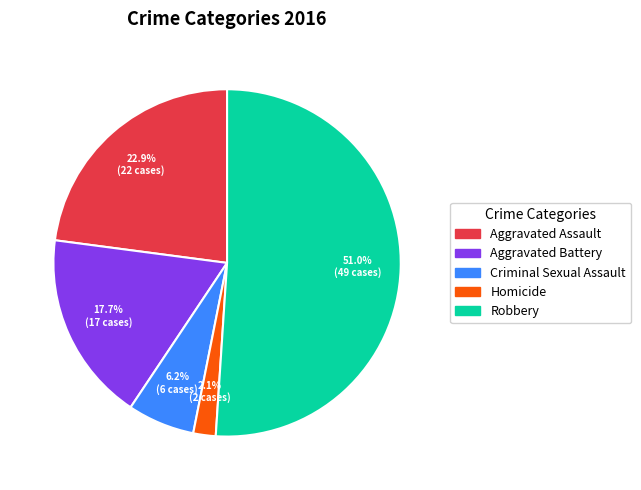

Rank the categories by value from lowest to highest.

Homicide, Criminal Sexual Assault, Aggravated Battery, Aggravated Assault, Robbery